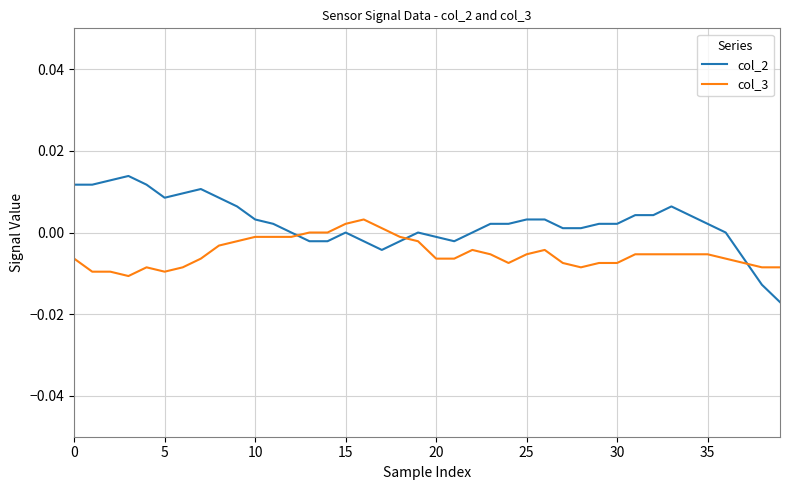

Which series has the largest range (max minus min)?

col_2